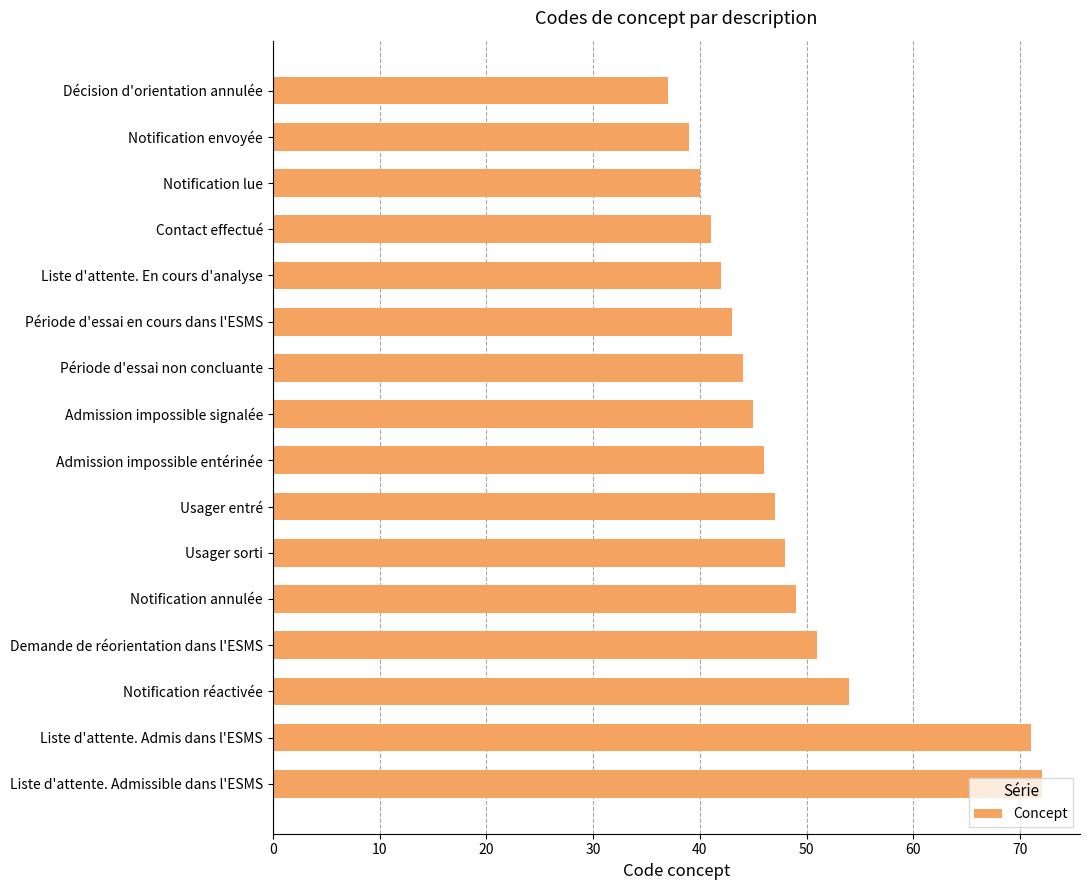

List the labels in order of value, smallest first.

Décision d'orientation annulée, Notification envoyée, Notification lue, Contact effectué, Liste d'attente. En cours d'analyse, Période d'essai en cours dans l'ESMS, Période d'essai non concluante, Admission impossible signalée, Admission impossible entérinée, Usager entré, Usager sorti, Notification annulée, Demande de réorientation dans l'ESMS, Notification réactivée, Liste d'attente. Admis dans l'ESMS, Liste d'attente. Admissible dans l'ESMS